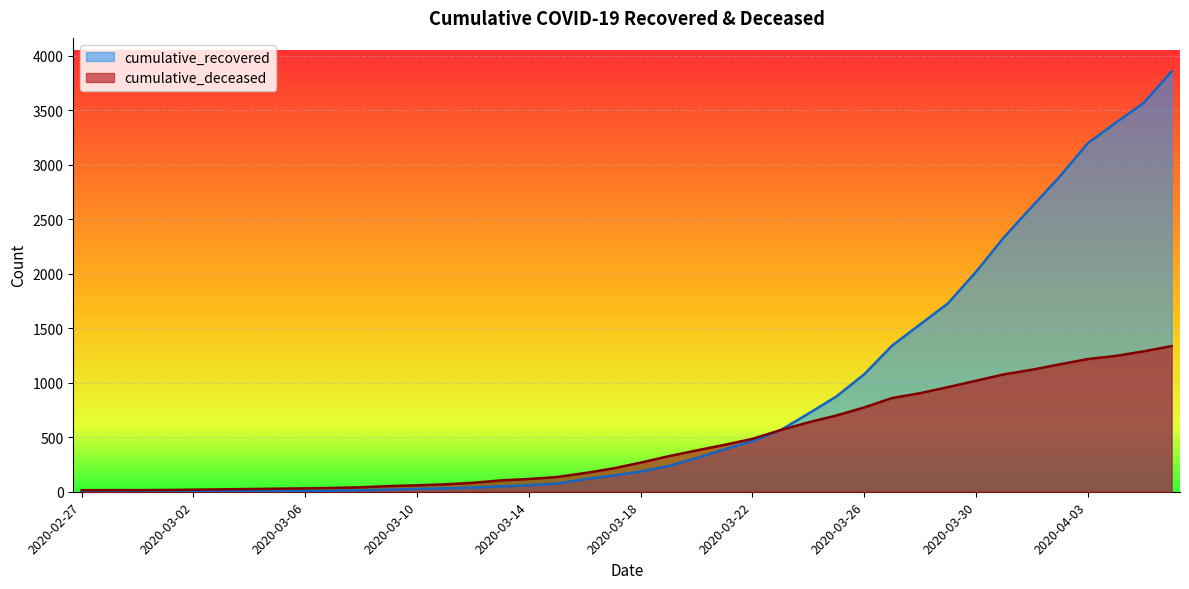

Between 2020-03-13 and 2020-03-19, which series saw the biggest shift?

cumulative_deceased